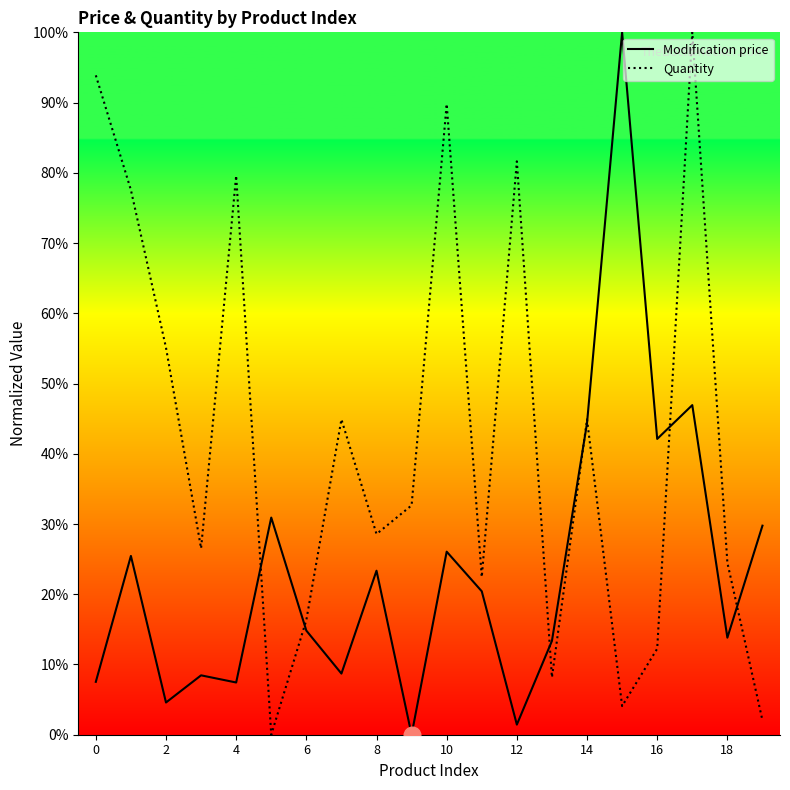

Is the value of Modification price at 12 greater than the value of Quantity at 19?

Yes